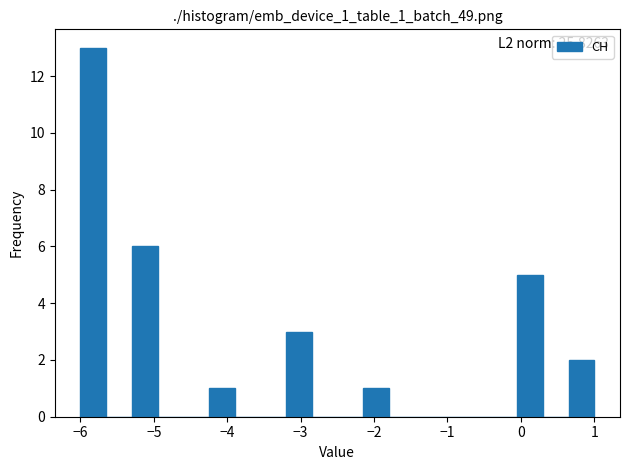

Read against the x-axis, roughly where is the centre of the tallest bar?

-5.8